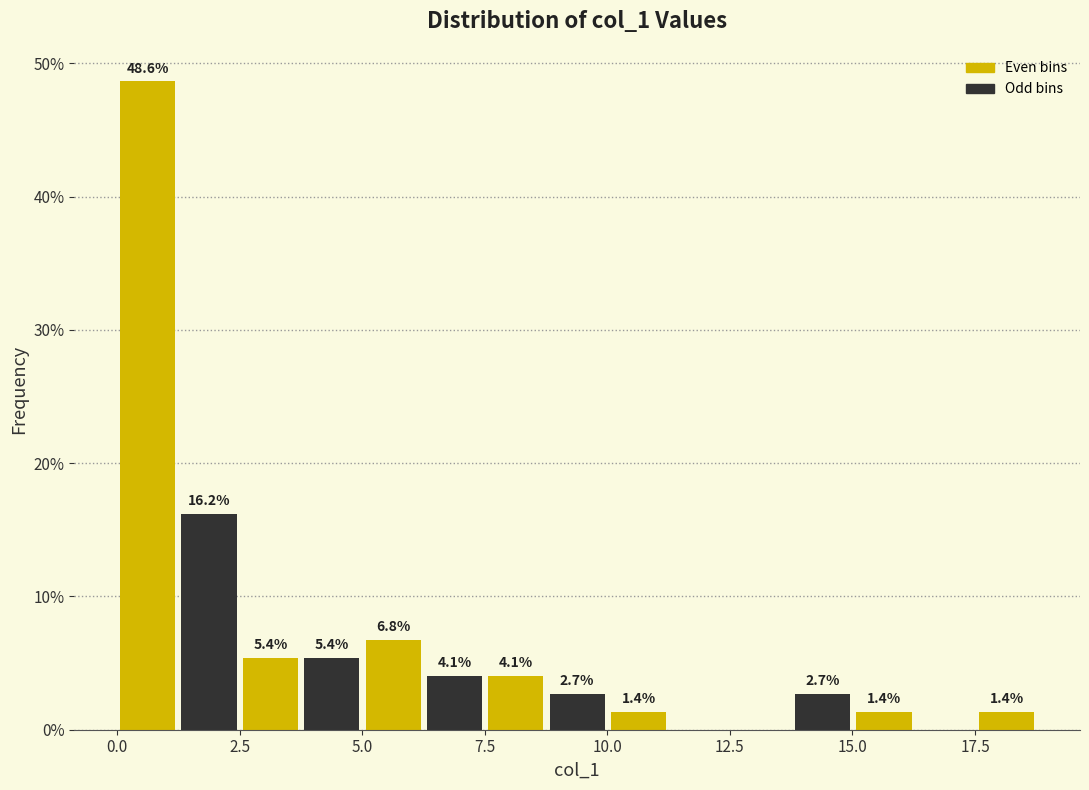

Around what value on the x-axis is the tallest bar? Give the approximate position of its centre, as read against the axis.

0.5